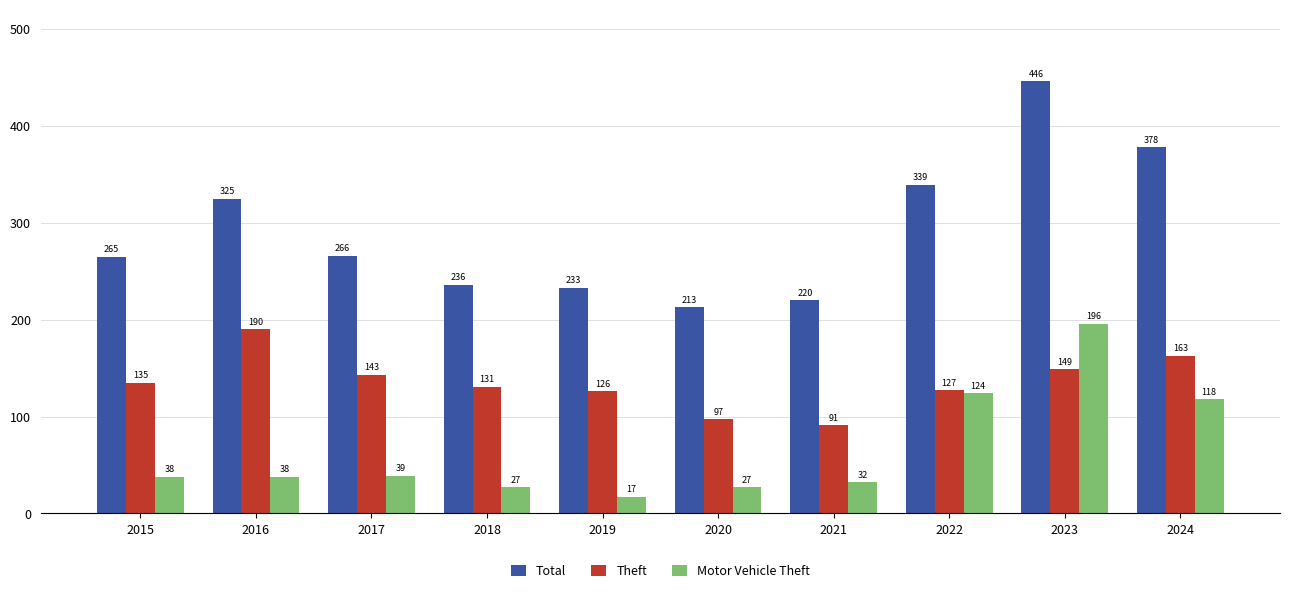

What is the value of the Theft bar at the 7th from the left?

91